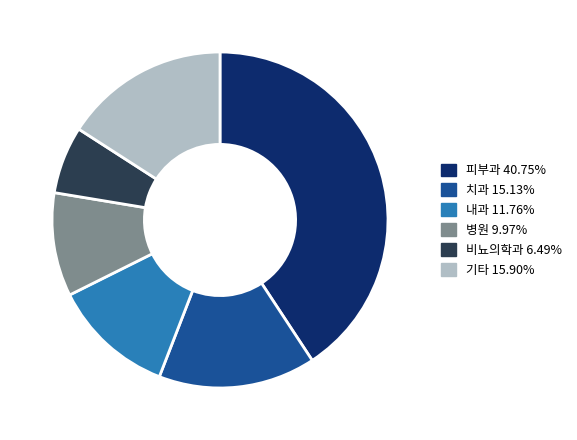

Is there any slice that represents more than half of the pie?

No